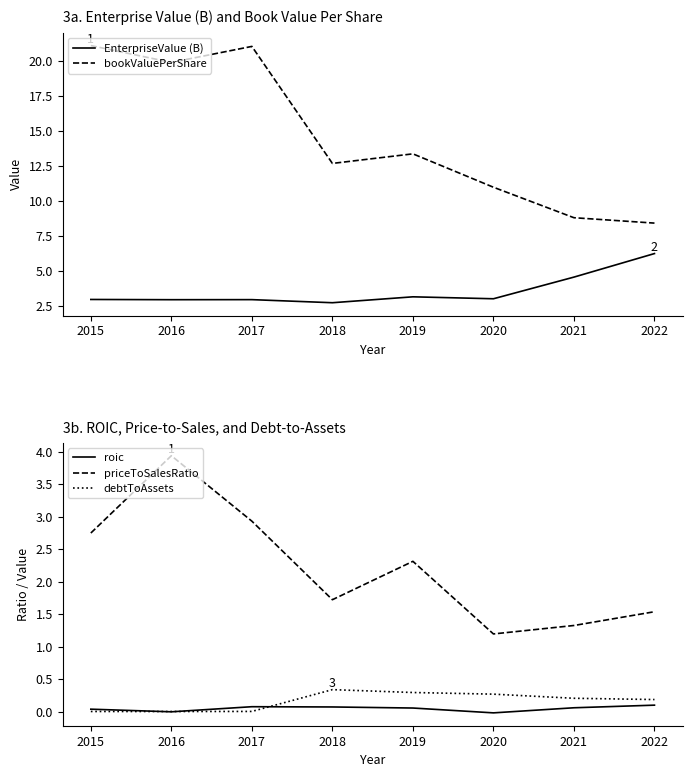

What are all the series names shown in the legend?

EnterpriseValue (B), bookValuePerShare, roic, priceToSalesRatio, debtToAssets